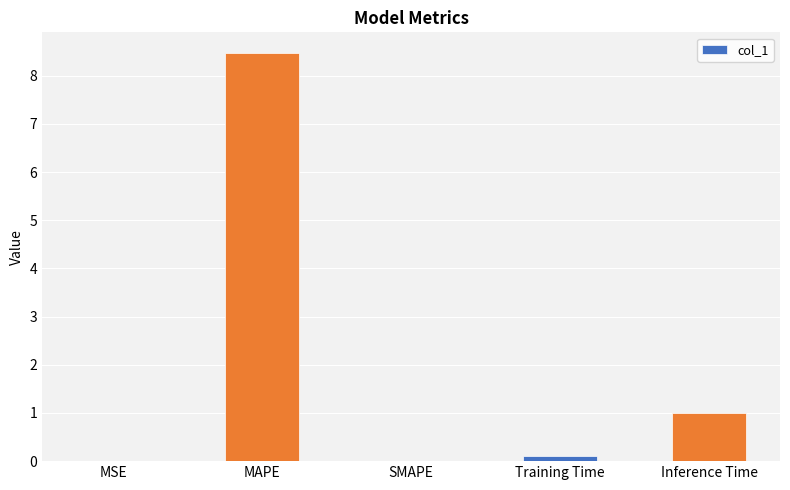

Where is the data nearest to the value 4?

Inference Time